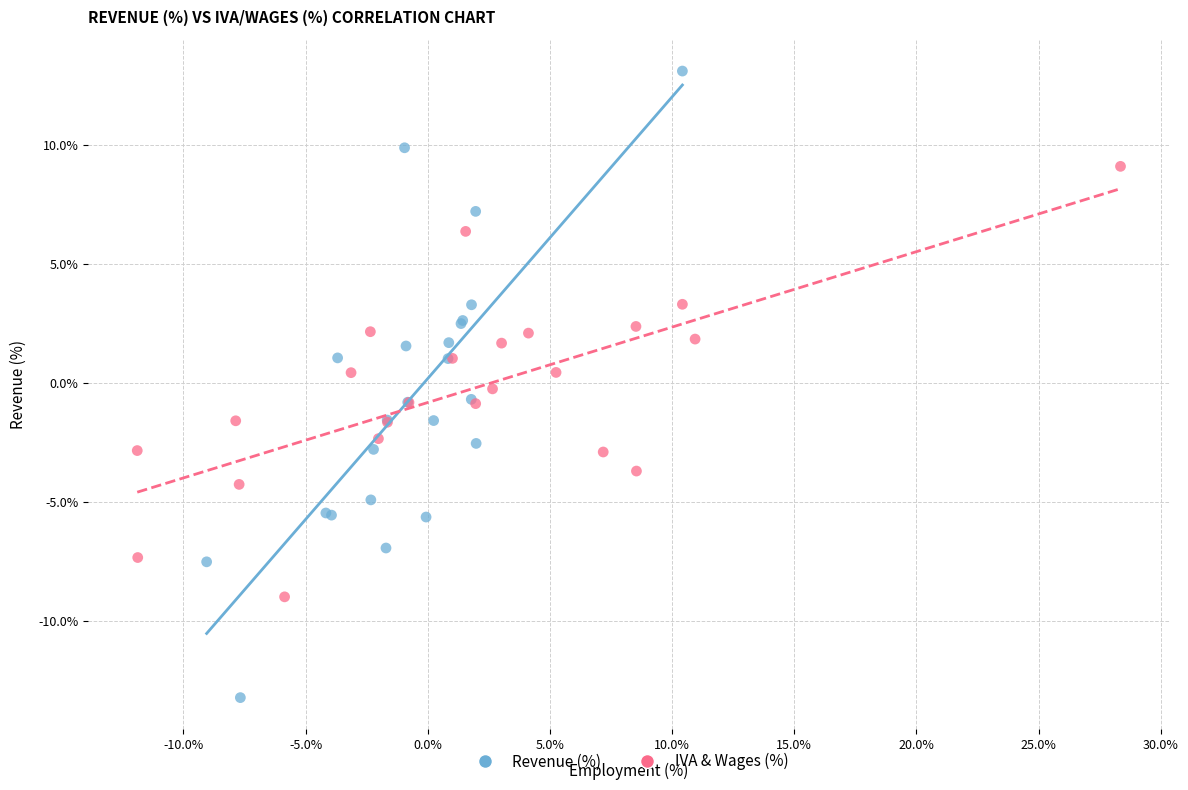

Which series reaches the maximum Y coordinate?

Revenue (%)